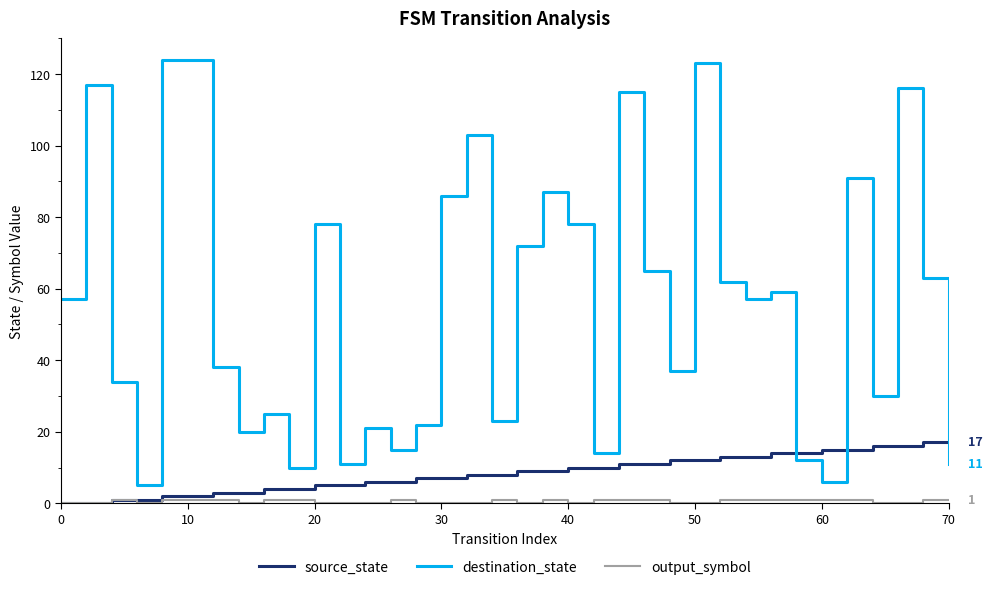

Which series has the largest total across all categories?

destination_state